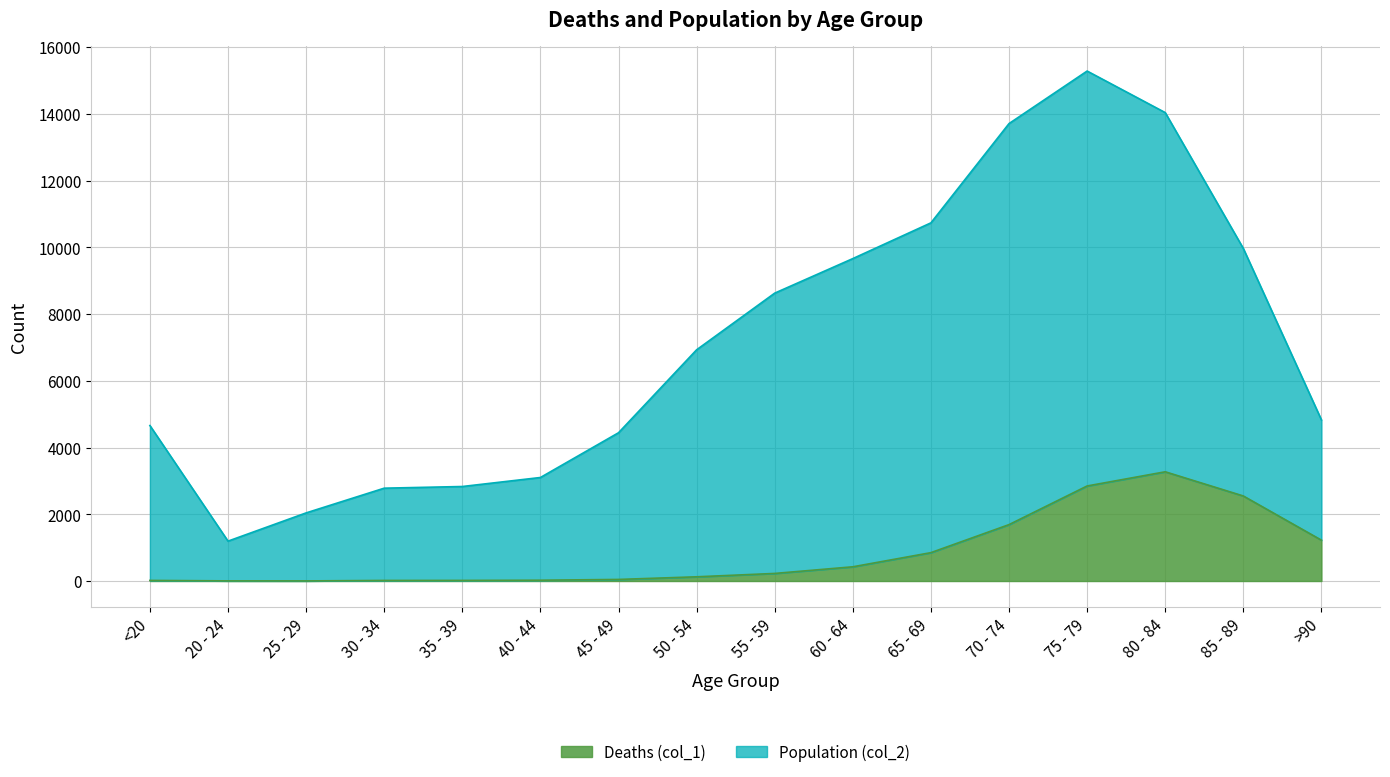

Reading left to right, extract all data points from this chart.

Deaths (col_1): 18	4	3	17	18	24	47	126	227	426	850	1690	2848	3273	2548	1224
Population (col_2): 4659	1195	2041	2782	2832	3102	4443	6929	8627	9662	10733	13708	15282	14037	9965	4828